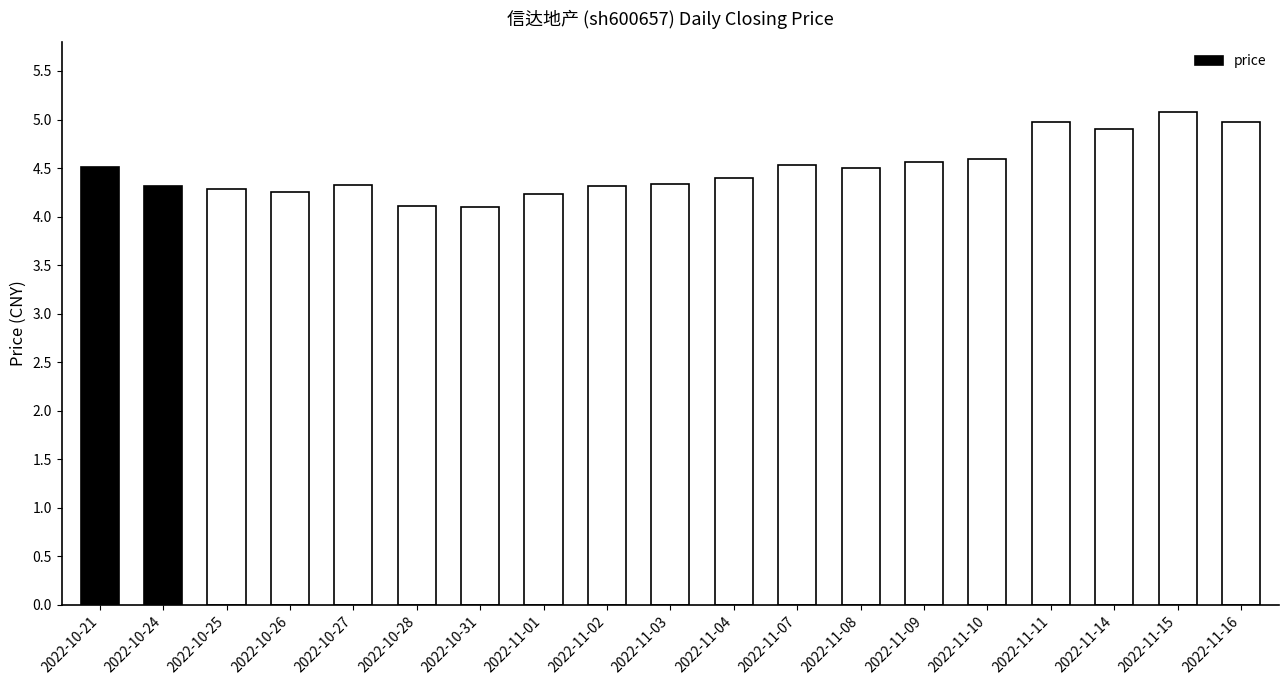

The value at 2022-10-25 is 4.3. True or false?

True